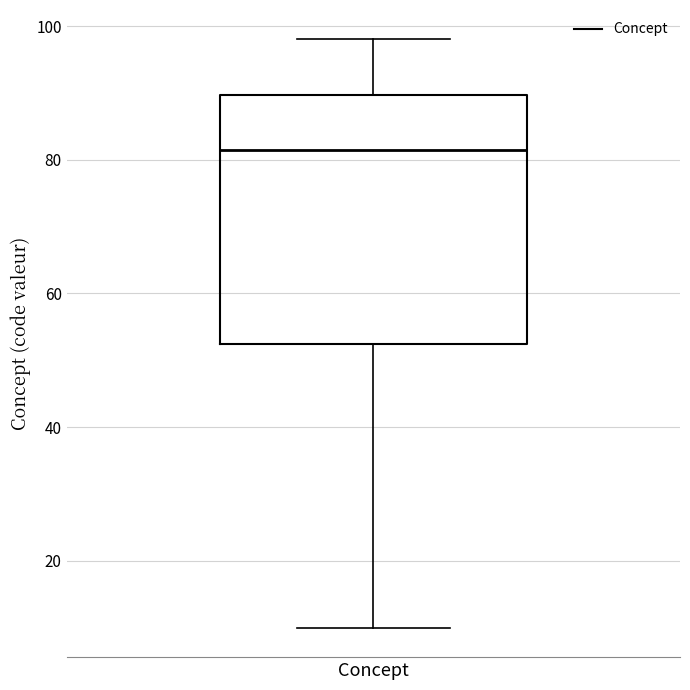

Transcribe this box plot: give where the median line is, the range the box spans, and where the two whiskers end, as read against the y-axis. The values are not printed on the chart, so give them approximately, as read against the axis.

median 82, box 52 to 90, whiskers 10 to 98